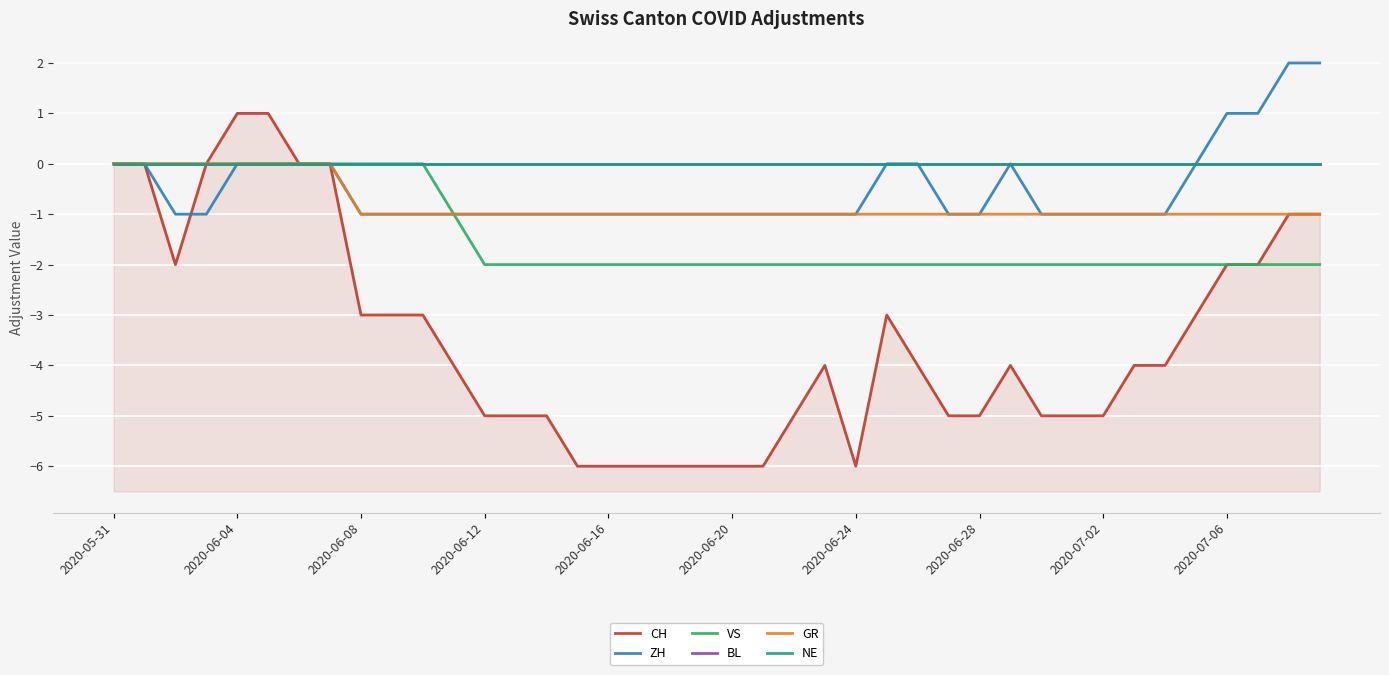

Is it true that VS equals -4 at 2020-07-02?

False